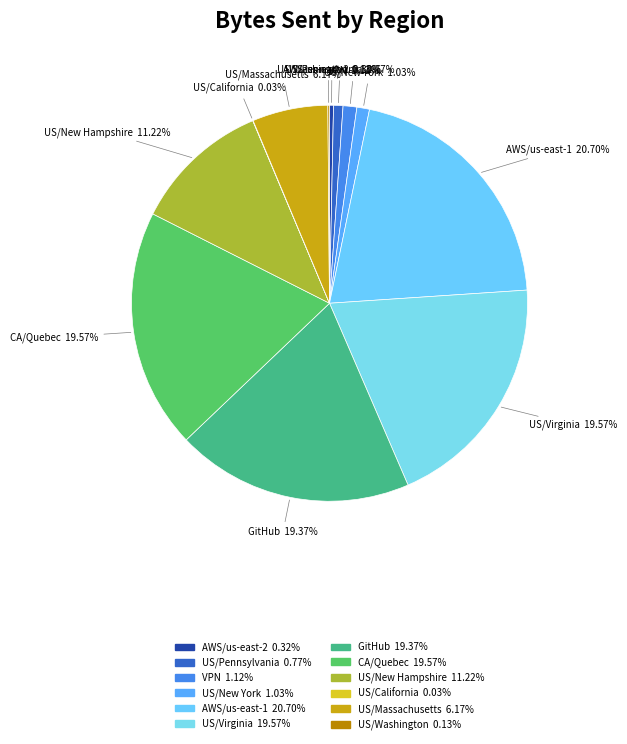

Is the sum of CA/Quebec and US/New York greater than half?

No